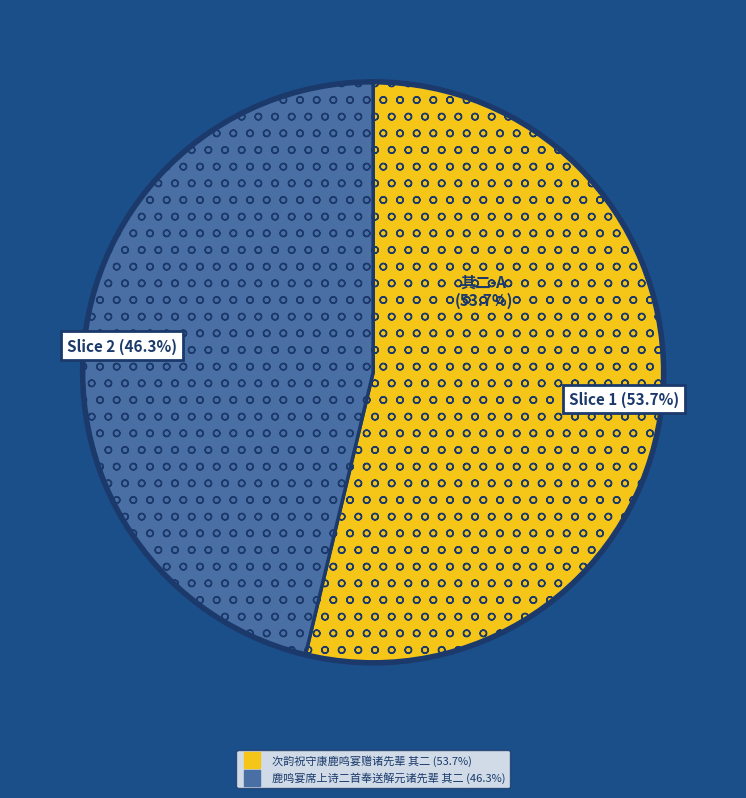

Is there a majority slice in this chart?

Yes